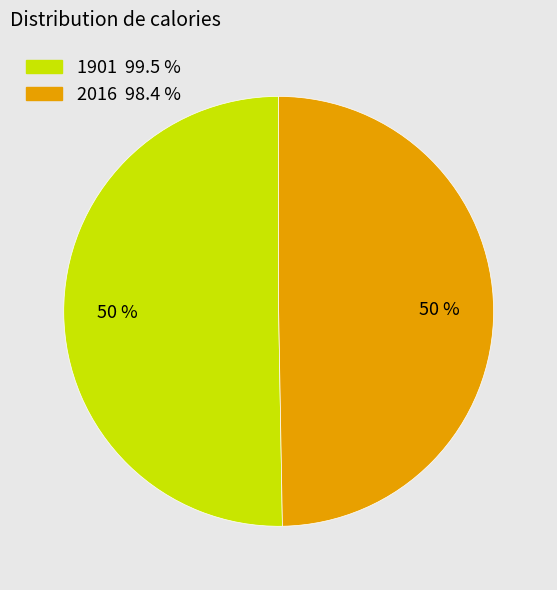

True or false: 2016 accounts for 50% of the total.

True